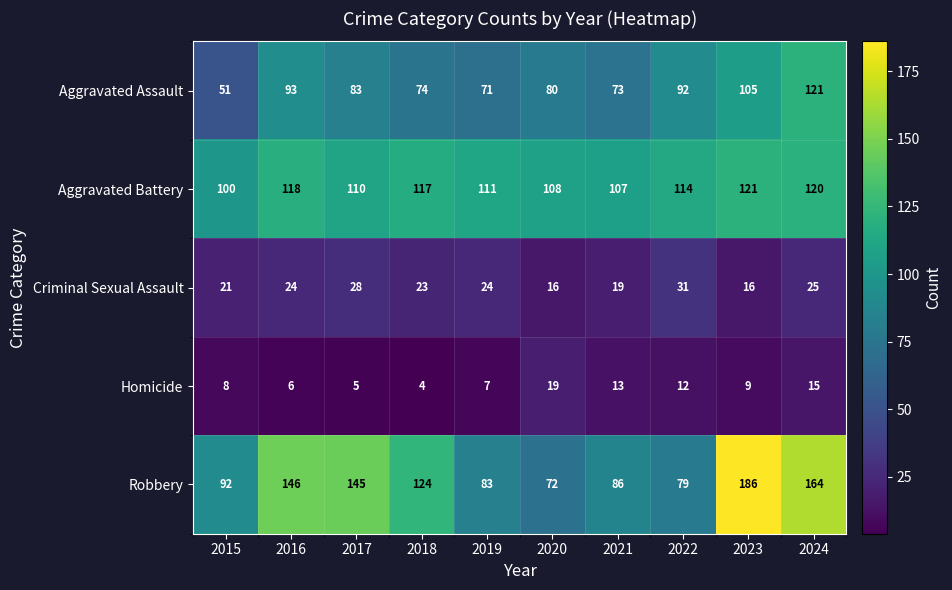

What is the spread (max minus min) of values at 2017?

140